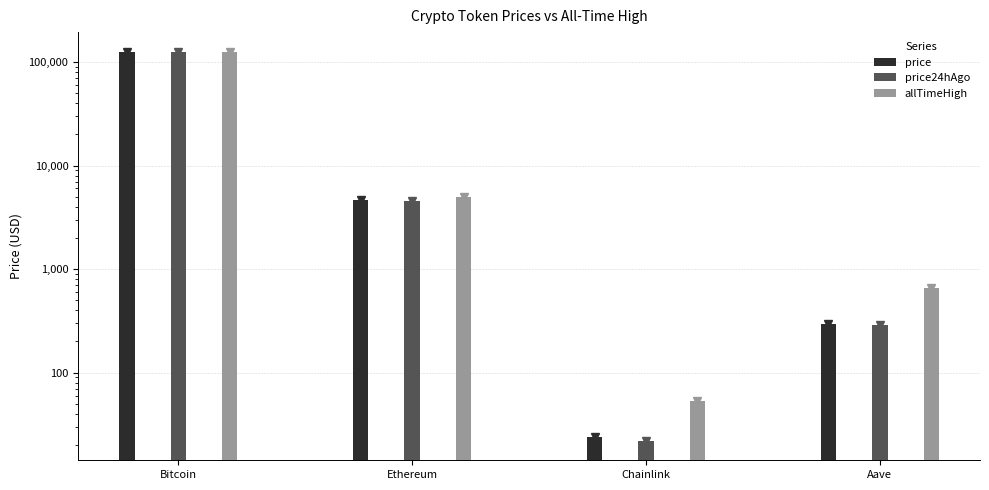

Rank the categories by price24hAgo value from lowest to highest.

Chainlink, Aave, Ethereum, Bitcoin